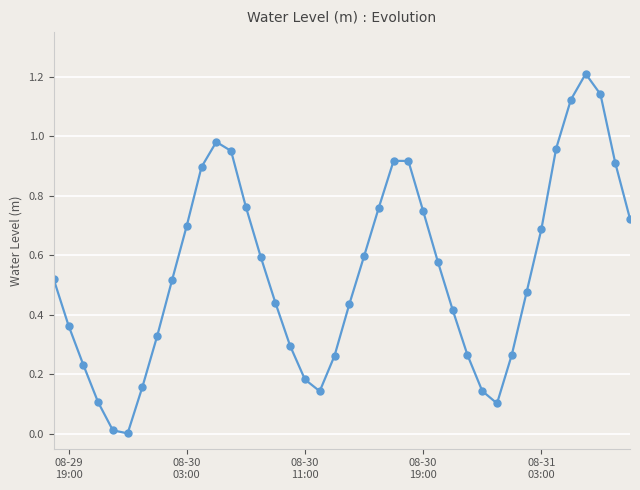

What is the sum of all values?

21.8